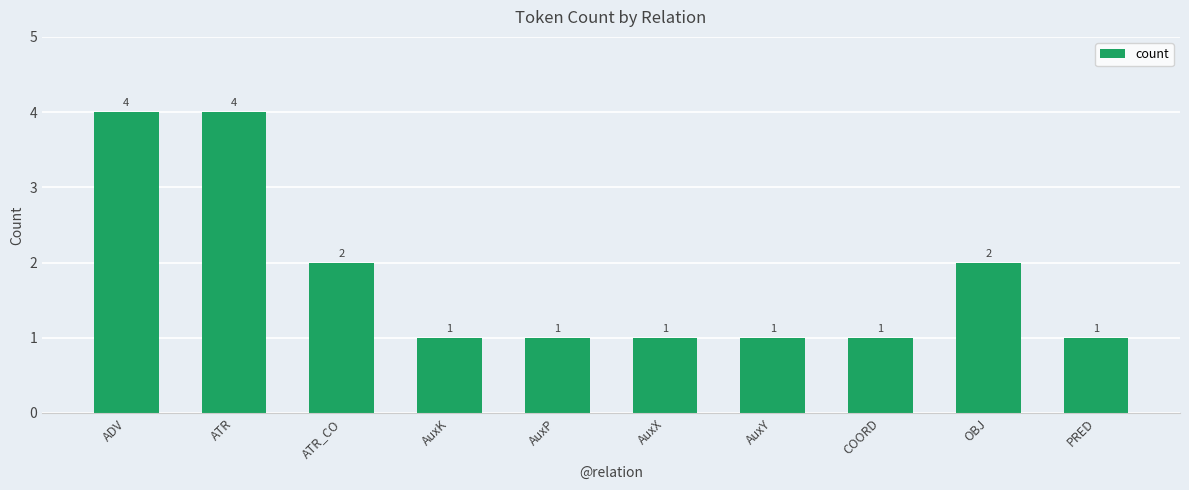

Between ATR_CO and COORD, which is larger?

ATR_CO